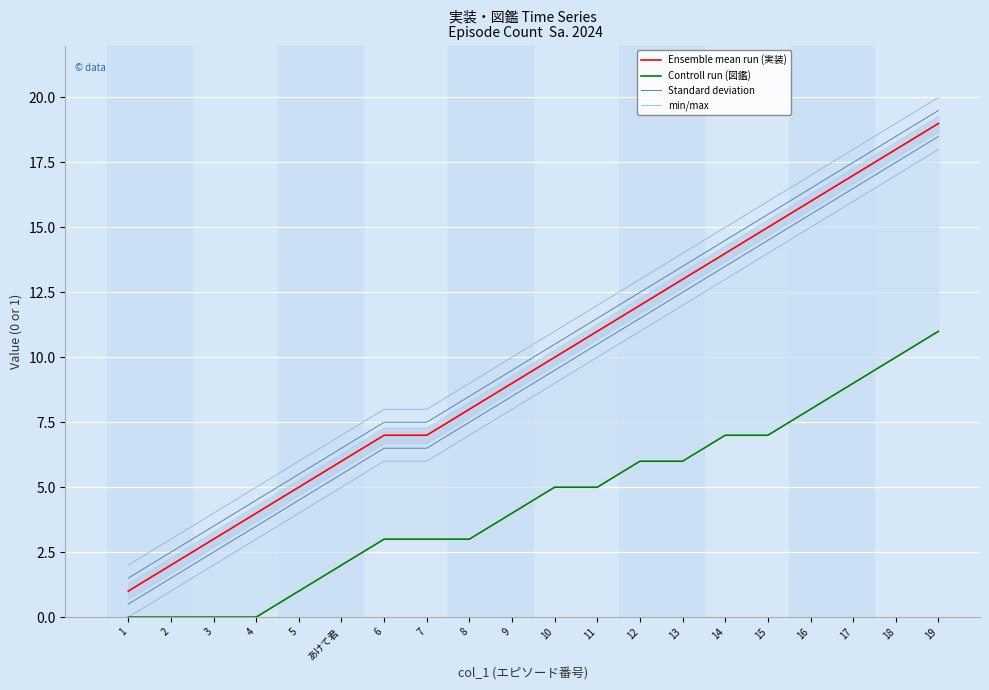

Which series has the widest spread of values?

Ensemble mean run (実装)